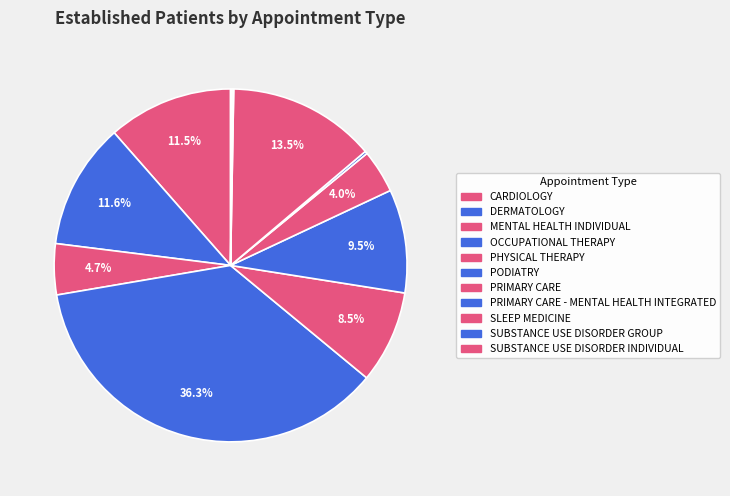

How many slices are in this pie chart?

11